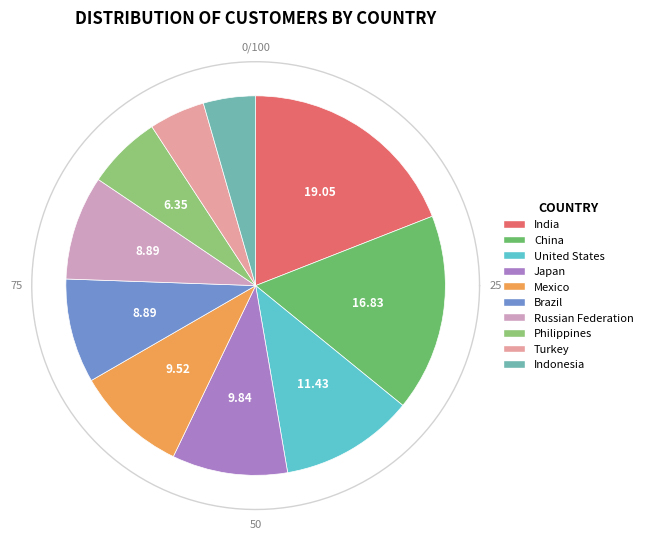

Is there a majority slice in this chart?

No